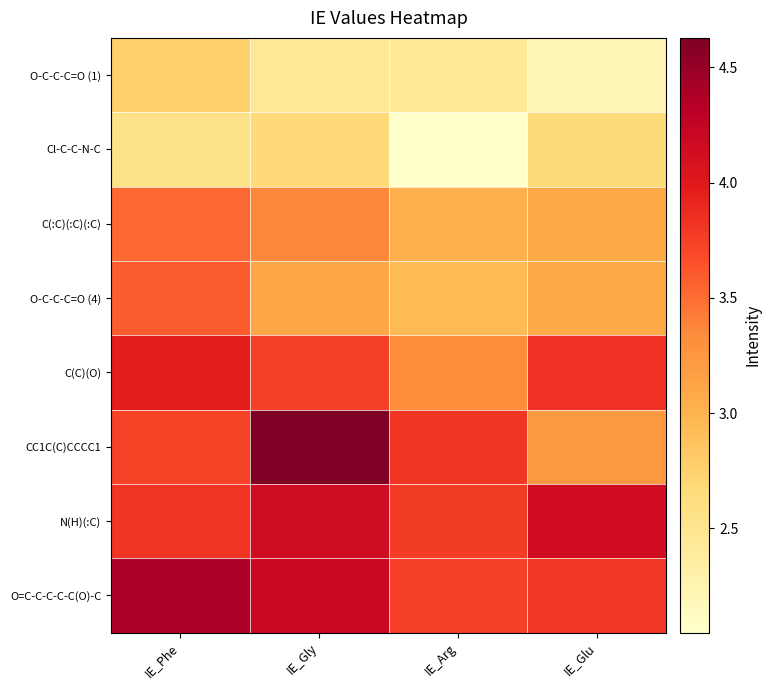

What is the spread (max minus min) of values at IE_Glu?

1.9